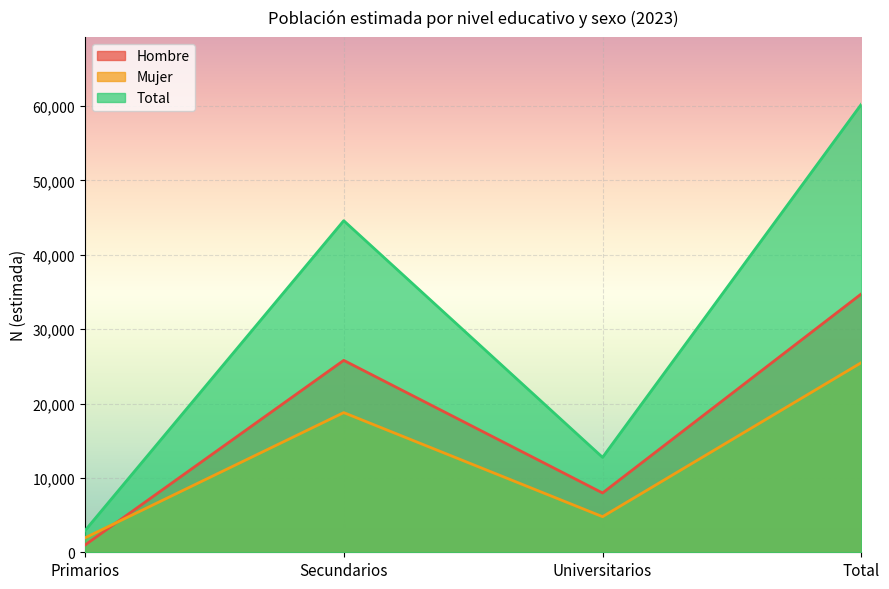

What is the label of the 3rd point from the right?

Secundarios